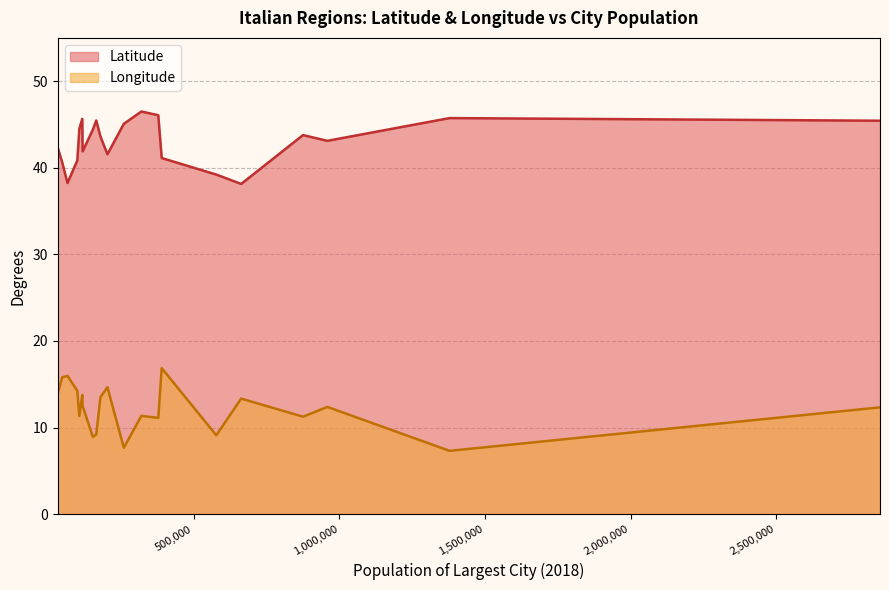

What is the highest value of the Longitude series?

16.9